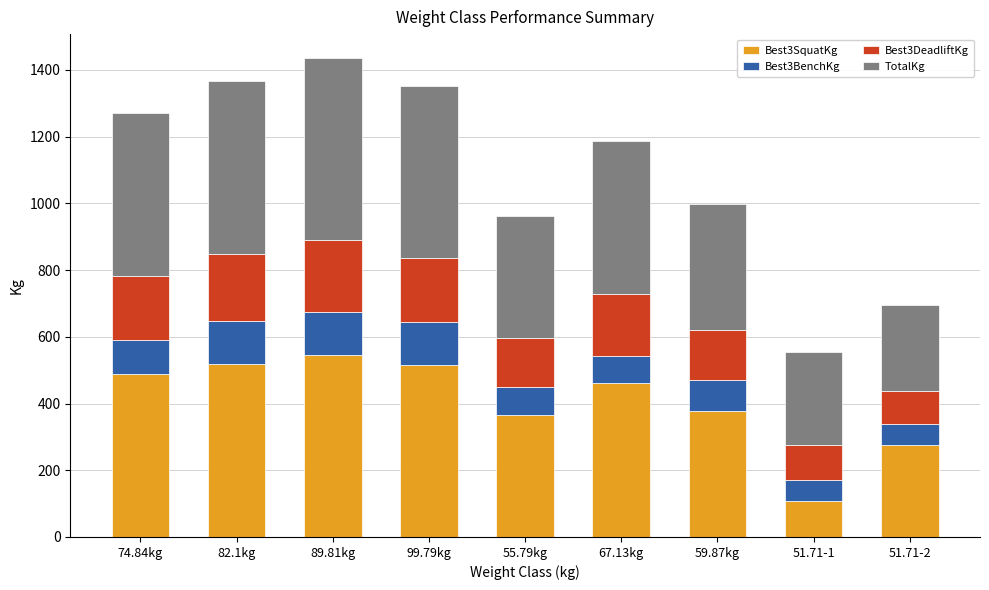

What is the total value across all series at 67.13kg?

1188.4